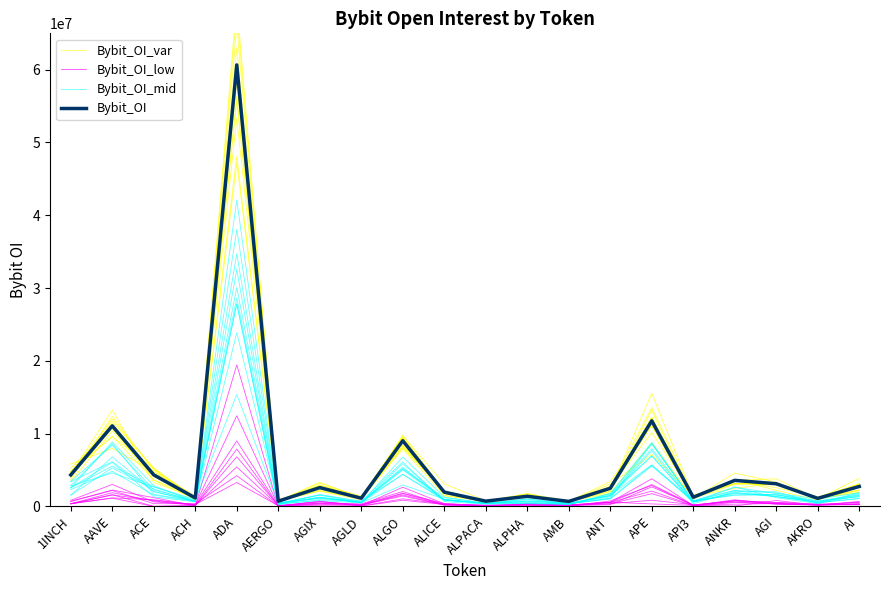

True or false: Bybit_OI_mid has a value of 194608.6 at AKRO.

False